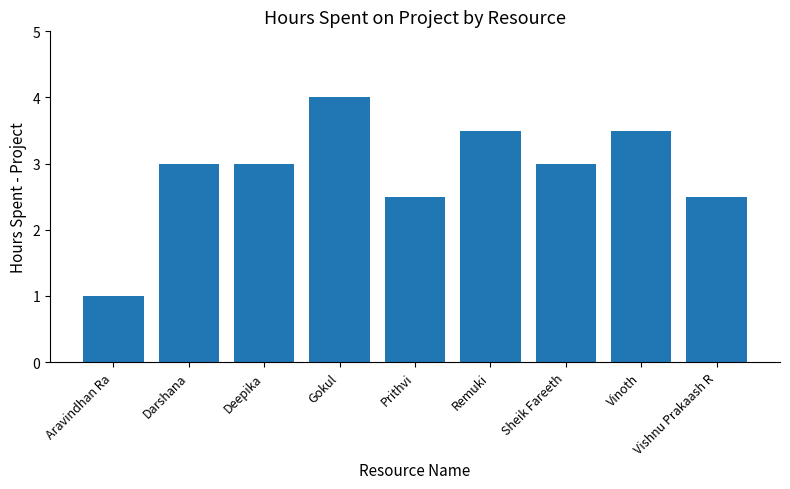

What is the difference between the values at Remuki and Darshana?

0.5